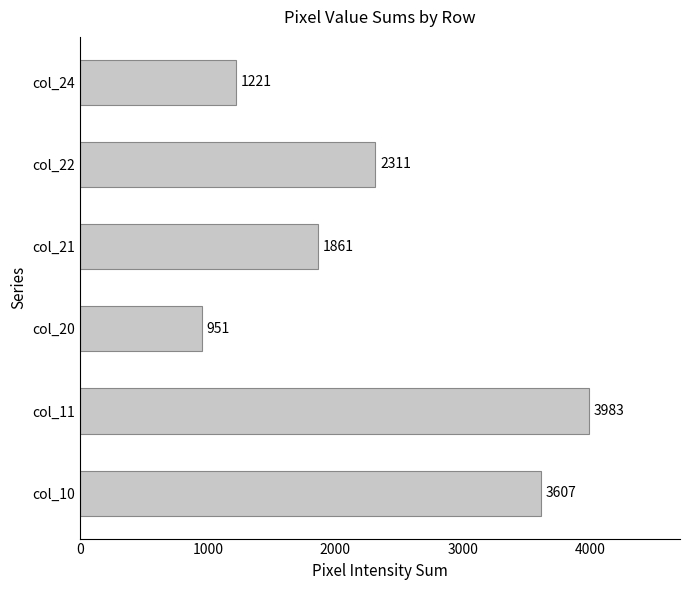

Count the number of categories in the chart.

6